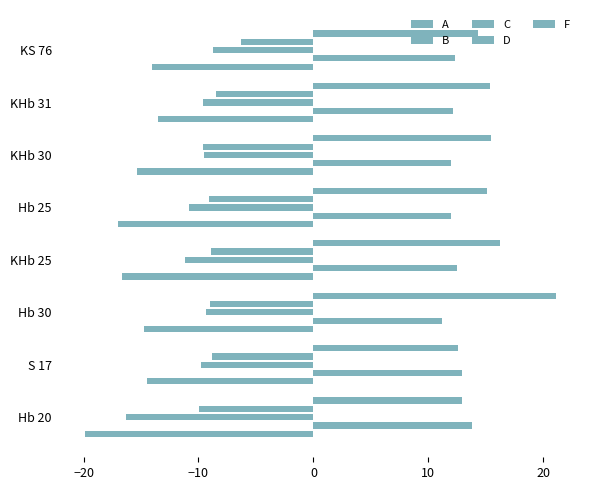

Rank the series by their maximum value, from highest to lowest.

F, B, D, C, A